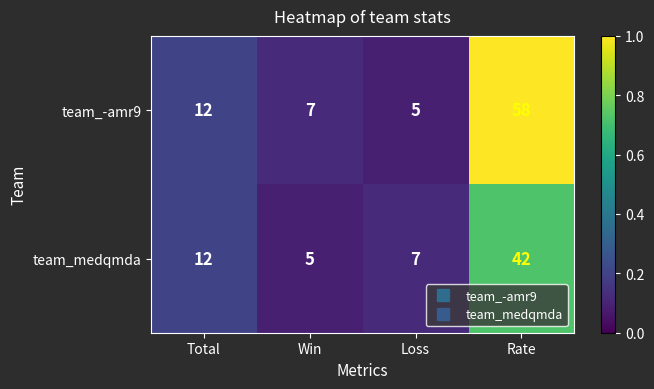

What is the sum of all team_-amr9 values?

82